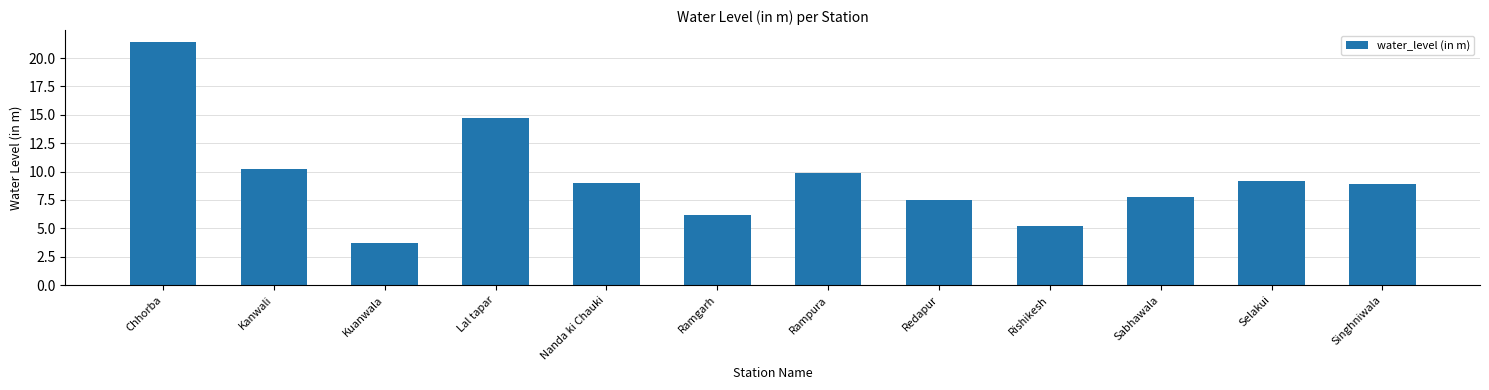

What position from the right is Rishikesh?

4